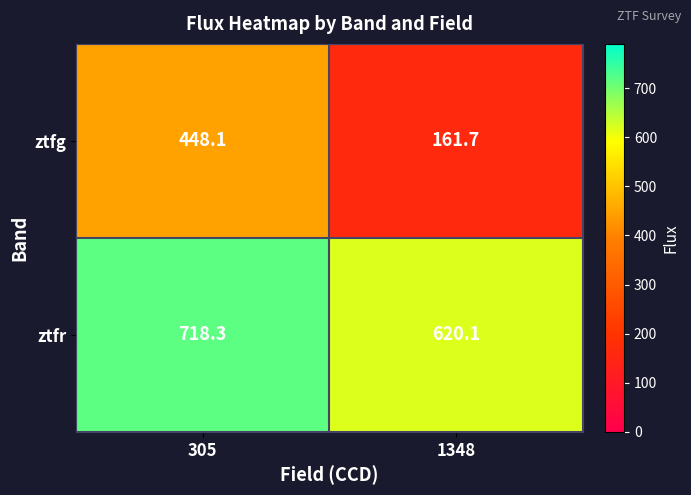

How many categories are shown in the chart?

2